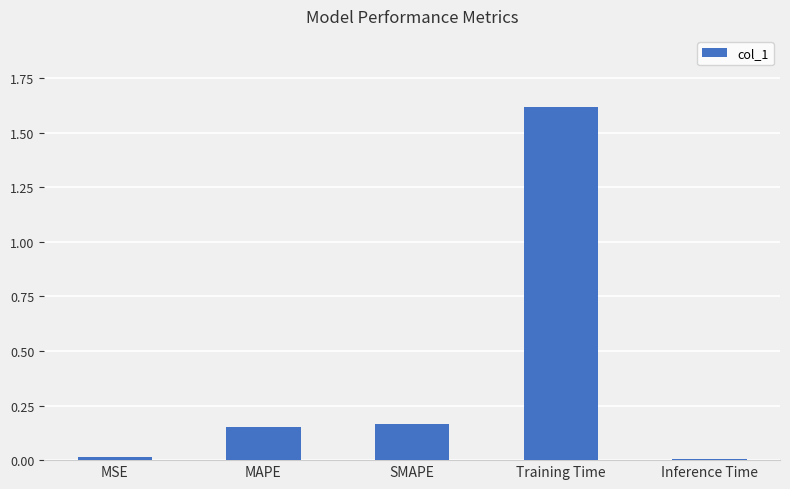

Which has a higher value, MAPE or MSE?

MAPE